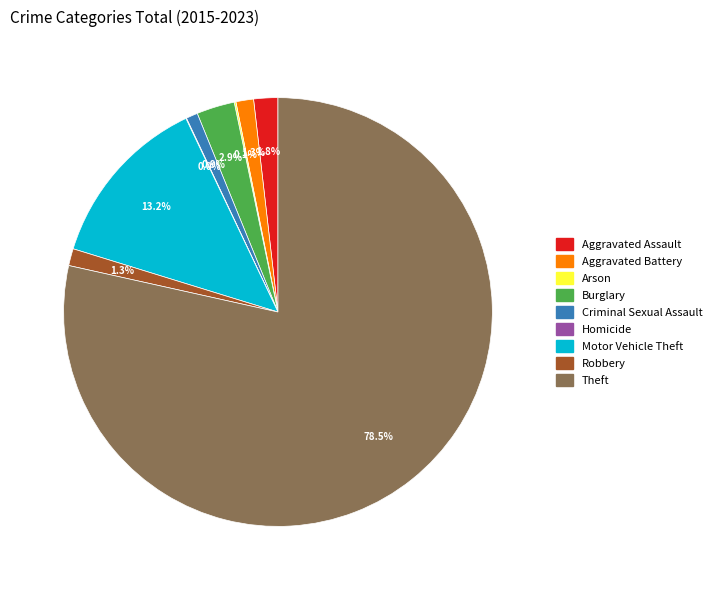

What is the total percentage of Robbery and Criminal Sexual Assault?

2.2%